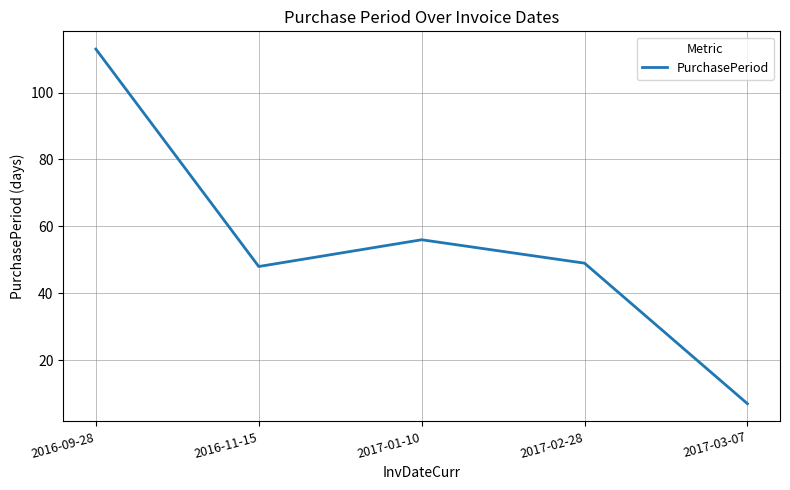

What value does the data have at 2017-01-10, to the nearest 5?

55